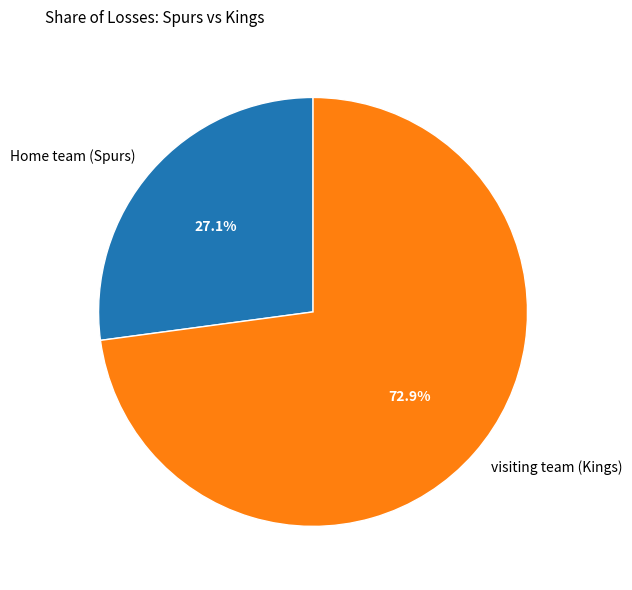

Which category has the biggest portion of the pie?

visiting team (Kings)